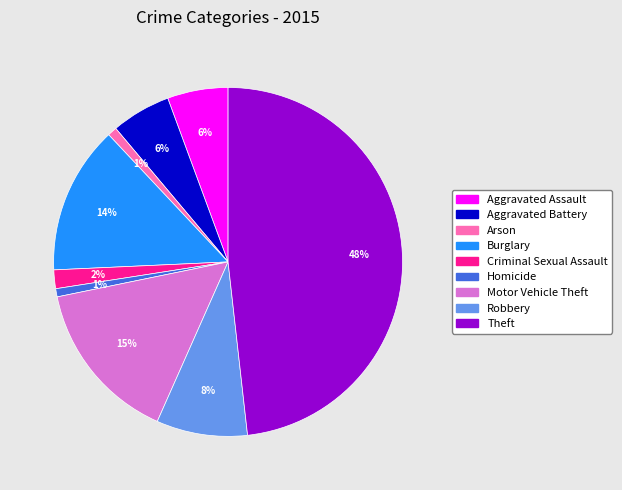

How many segments does this pie chart have?

9